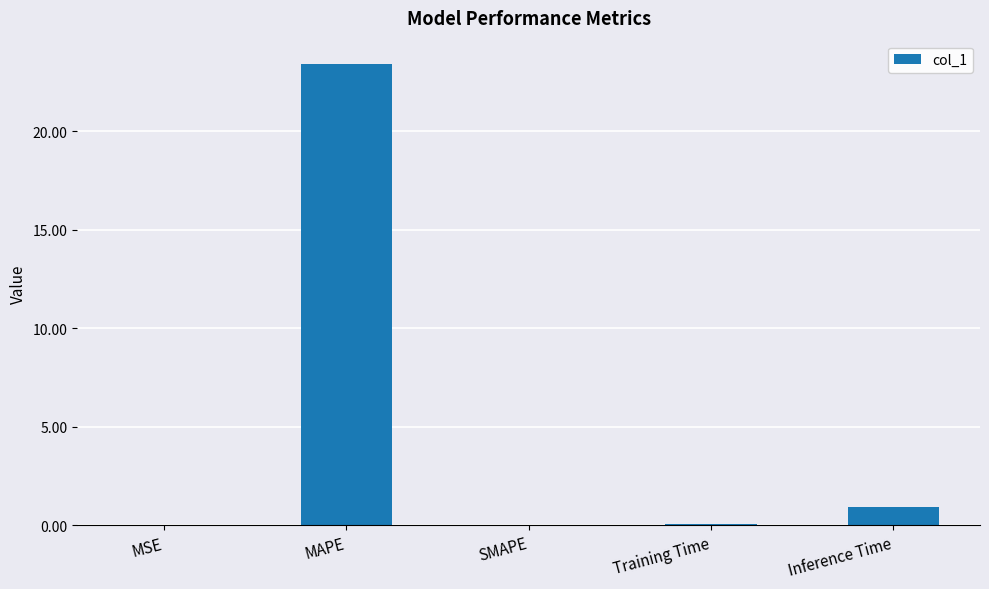

Where is the data nearest to the value 11?

Inference Time